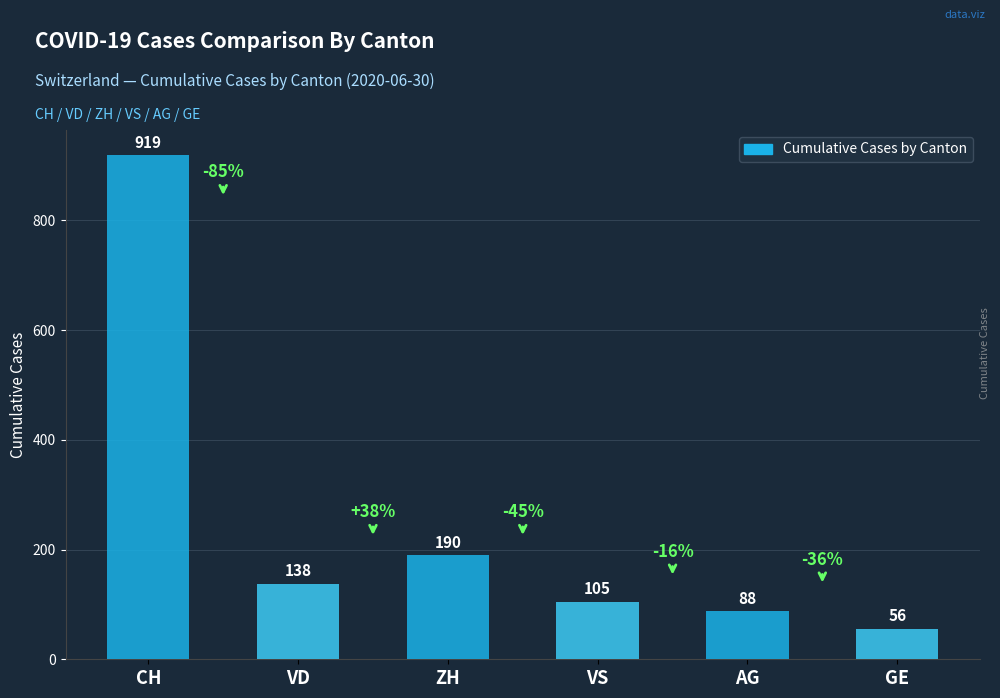

What is the difference between the second highest and second lowest values?

102